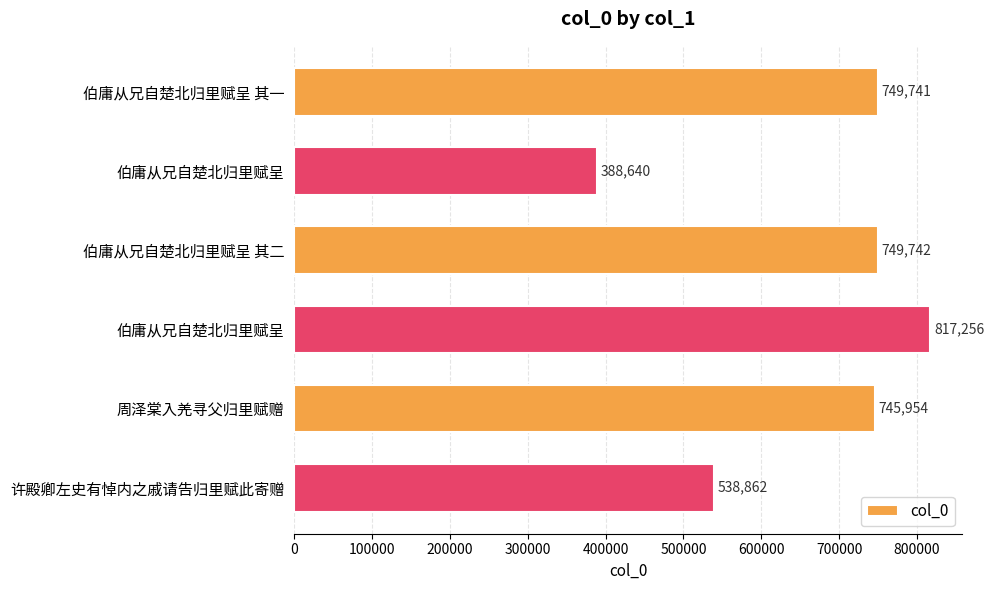

What is the difference between the maximum and minimum values?

428616